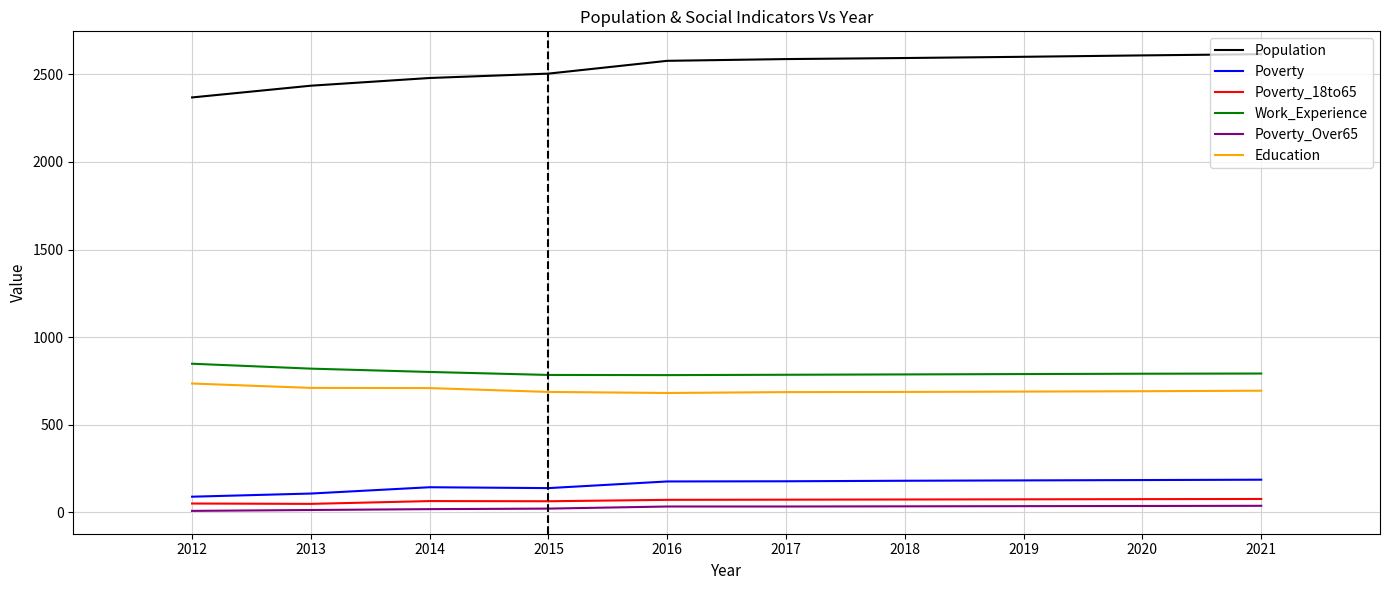

Which series has the largest range (max minus min)?

Population